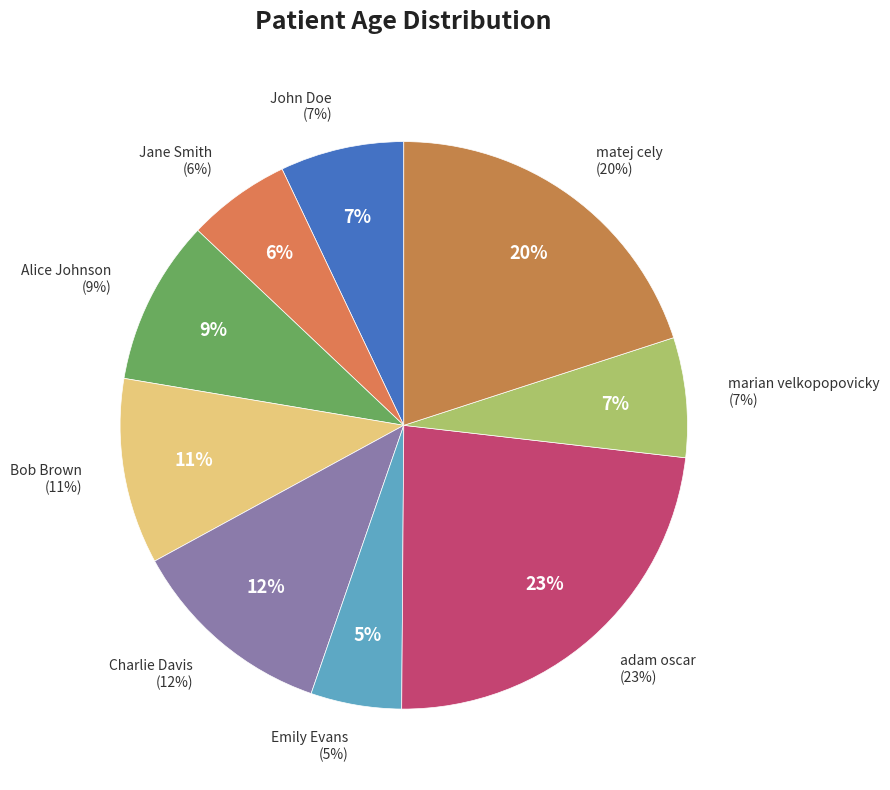

Combined, do Alice Johnson and matej cely account for over 50%?

No